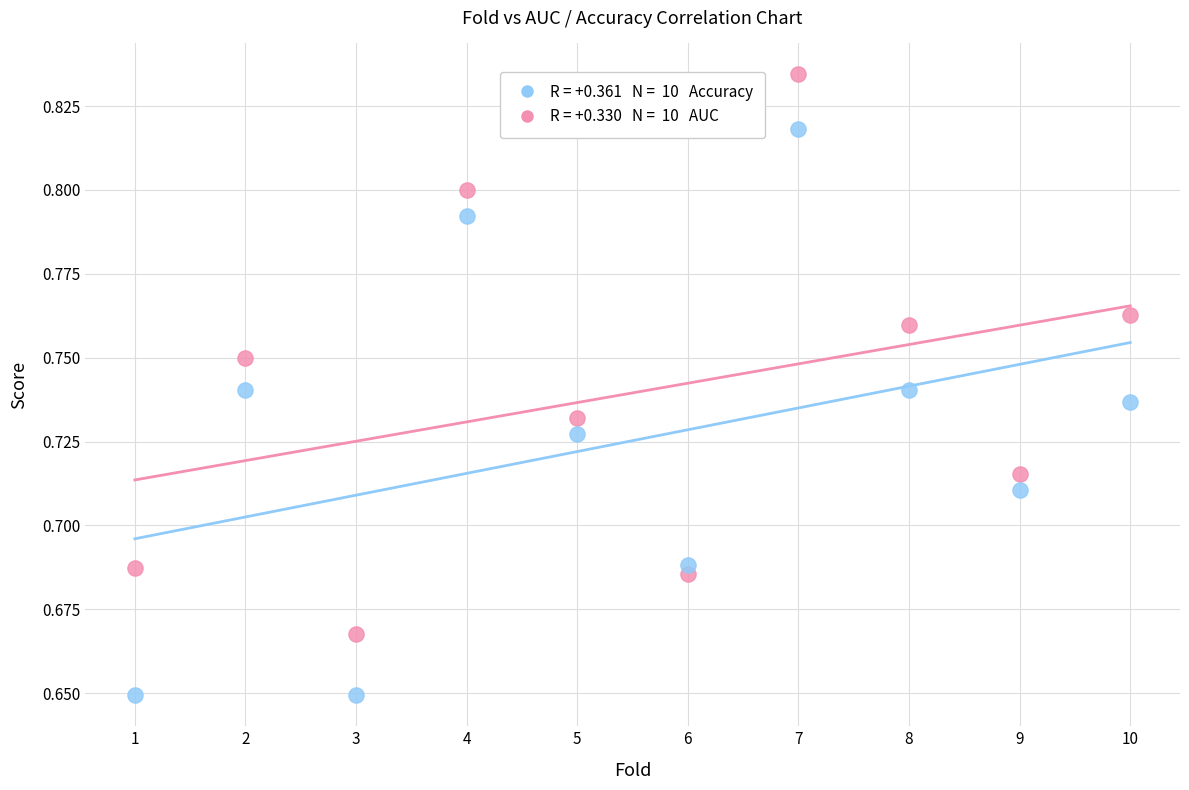

Across all data points, what is the range of X values (max minus min)?

9.0